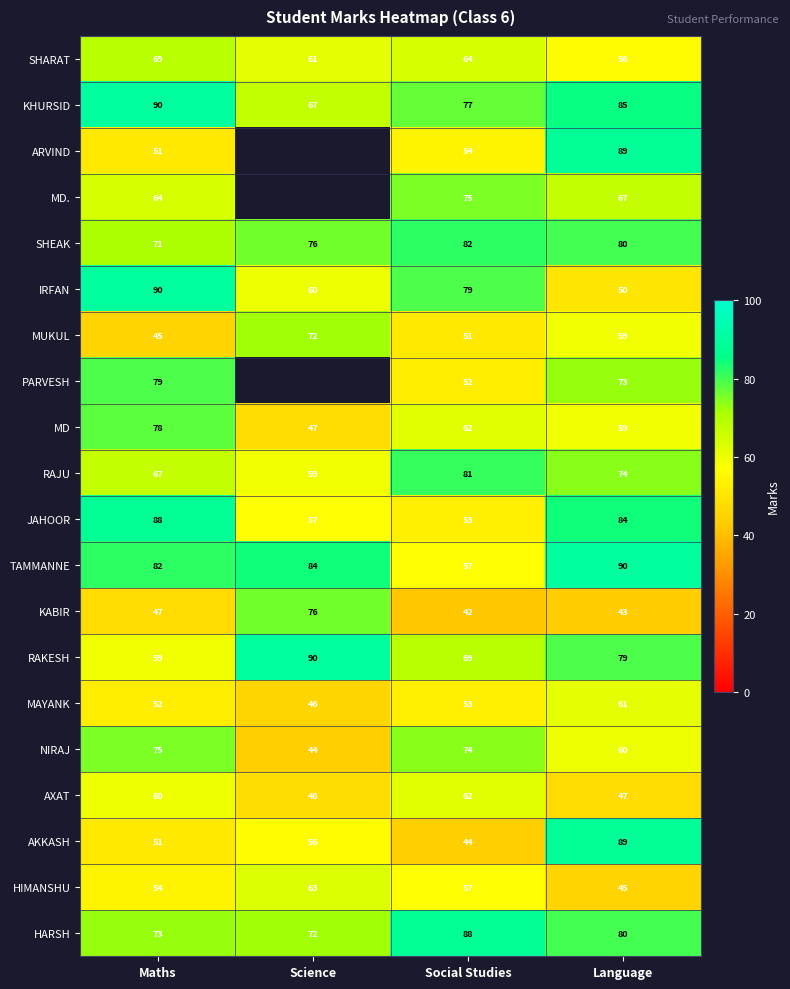

What is the sum of the JAHOOR values at Social Studies and Maths?

141